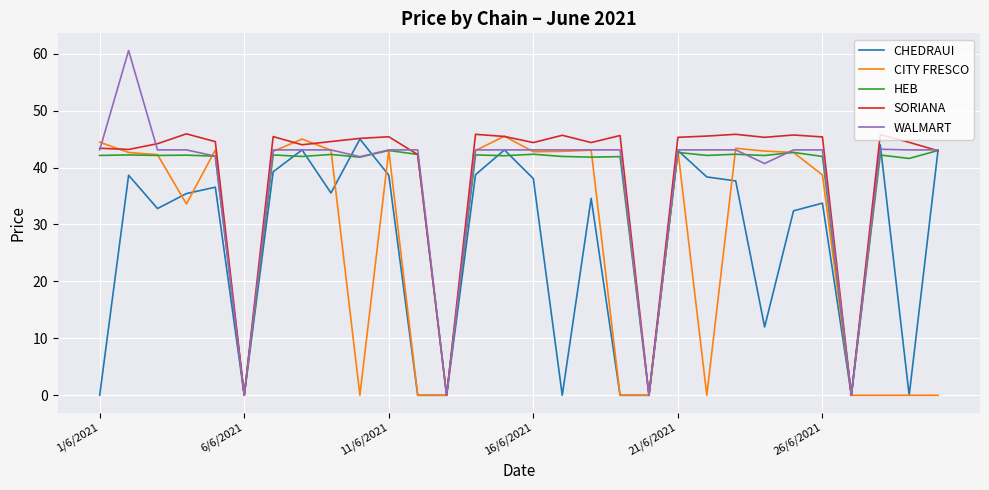

Which series has the largest range (max minus min)?

WALMART